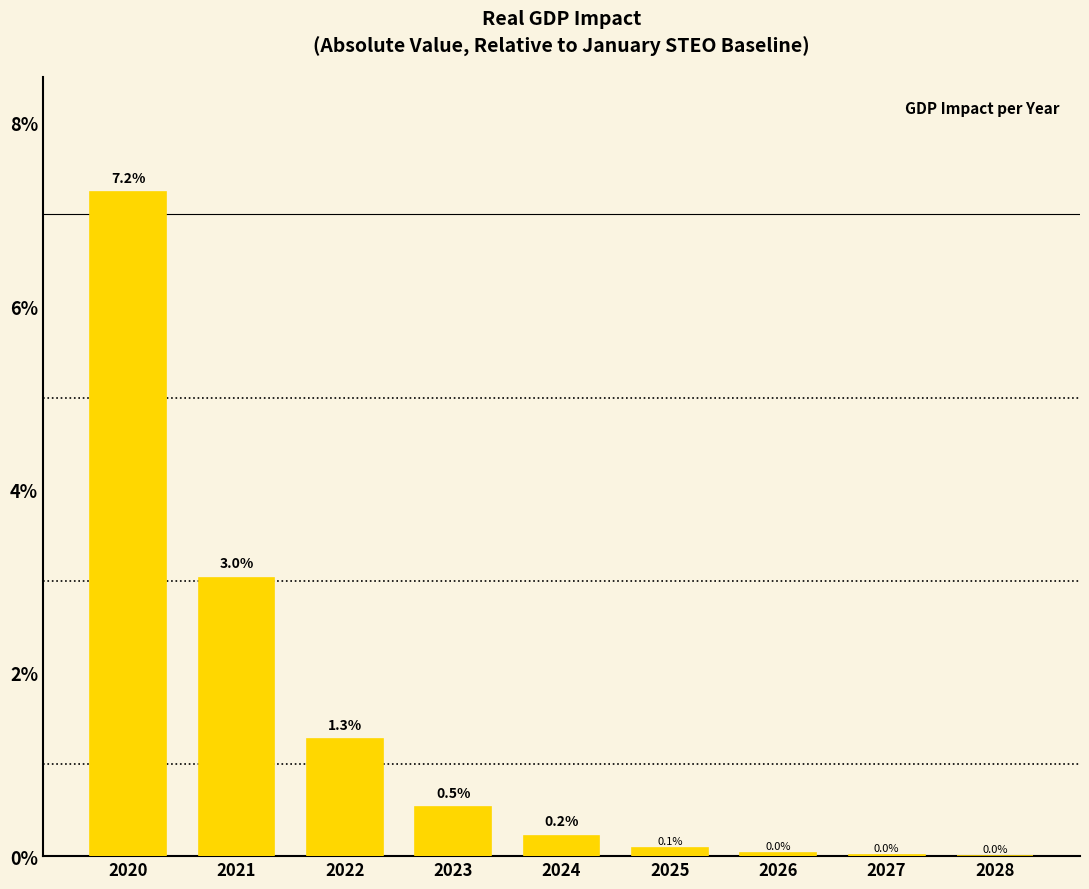

Are the bars horizontal?

No